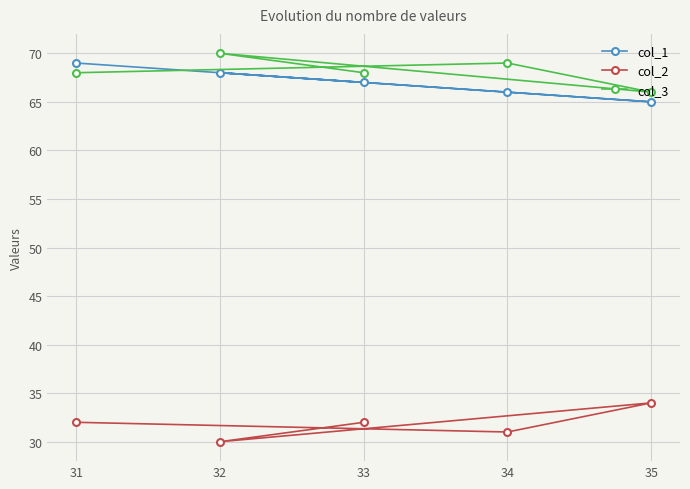

The col_1 series shows 20 at 35. True or false?

False